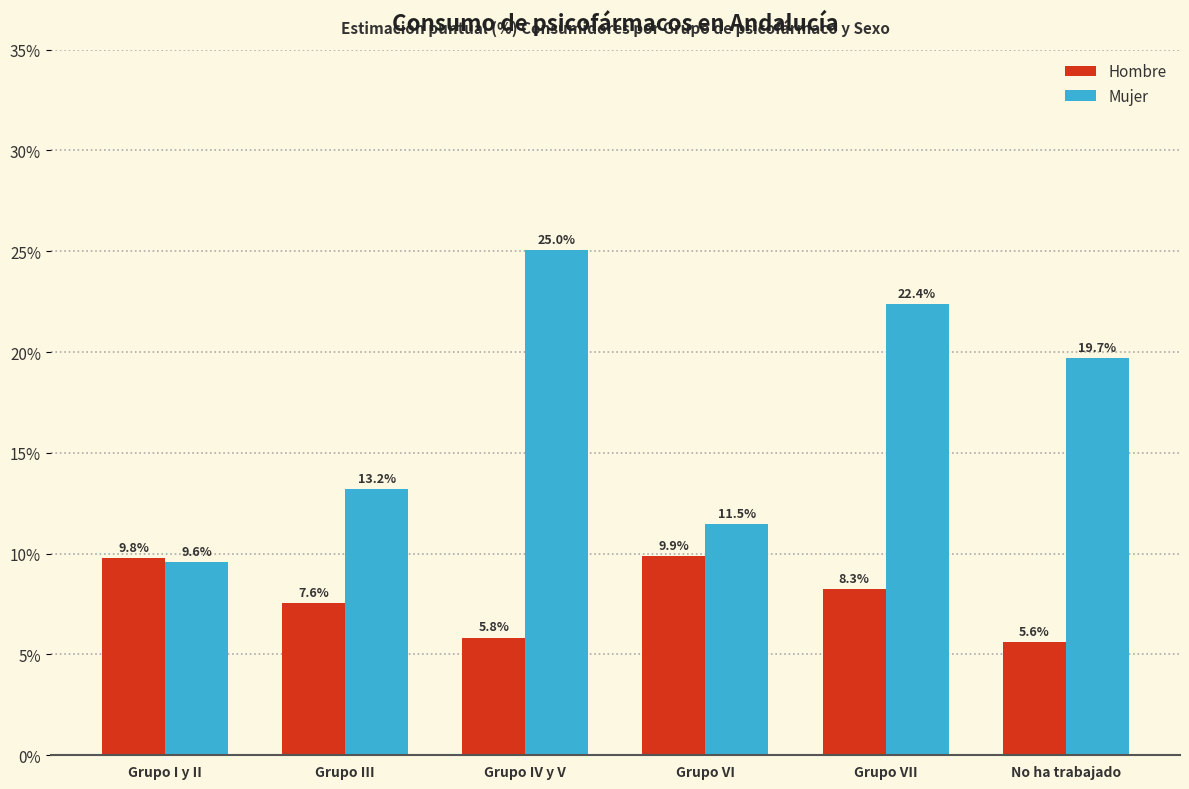

Reading left to right, extract all data points from this chart.

Hombre: Grupo I y II=9.8	Grupo III=7.6	Grupo IV y V=5.8	Grupo VI=9.9	Grupo VII=8.3	No ha trabajado=5.6
Mujer: Grupo I y II=9.6	Grupo III=13.2	Grupo IV y V=25.0	Grupo VI=11.5	Grupo VII=22.4	No ha trabajado=19.7